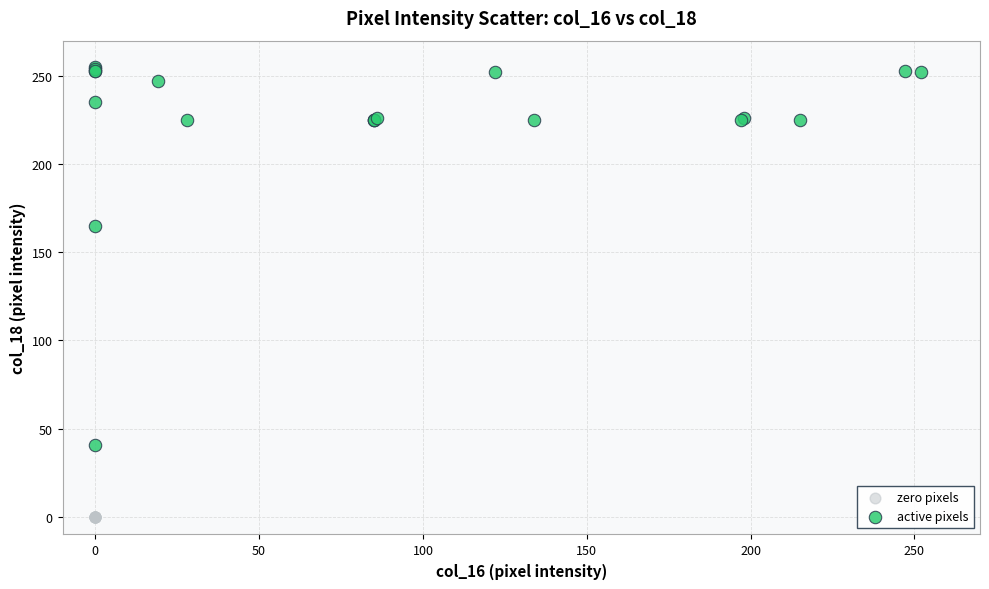

What are all the series names shown in the legend?

zero pixels, active pixels